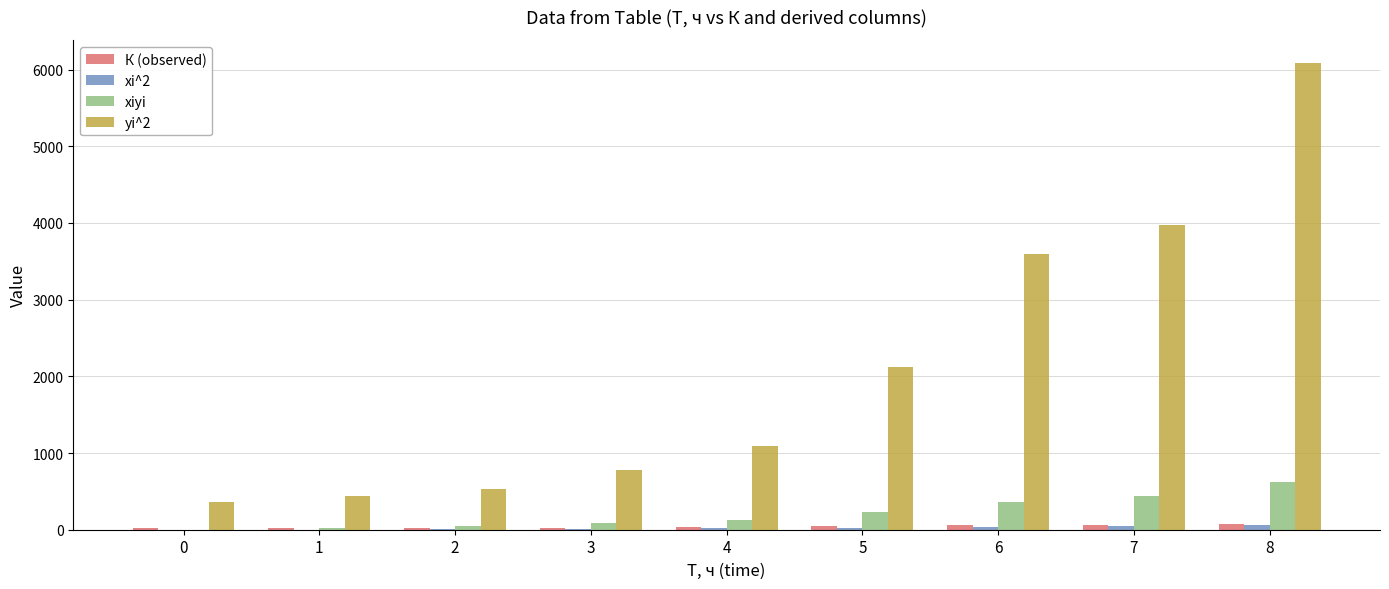

Which series has the largest total across all categories?

yi^2